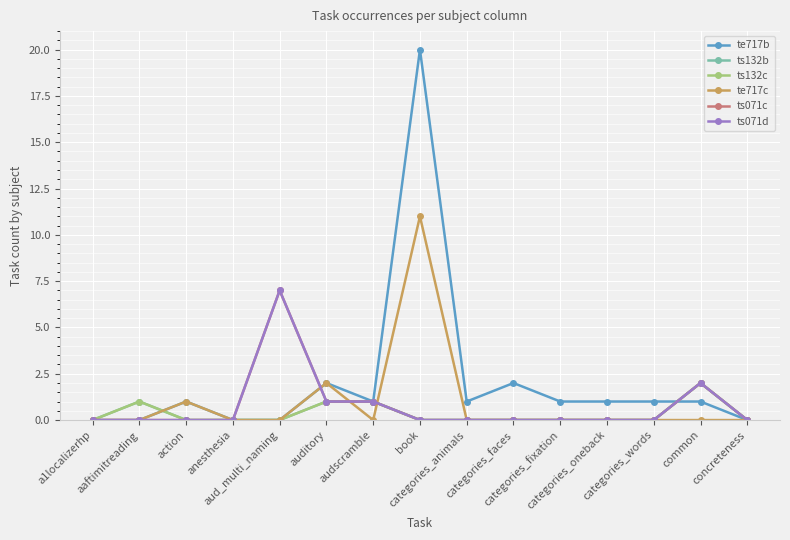

Reading left to right, transcribe all the data shown in this chart.

te717b: 0	0	1	0	0	2	1	20	1	2	1	1	1	1	0
ts132b: 0	1	0	0	0	1	1	0	0	0	0	0	0	2	0
ts132c: 0	1	0	0	0	1	1	0	0	0	0	0	0	2	0
te717c: 0	0	1	0	0	2	0	11	0	0	0	0	0	0	0
ts071c: 0	0	0	0	7	1	1	0	0	0	0	0	0	2	0
ts071d: 0	0	0	0	7	1	1	0	0	0	0	0	0	2	0